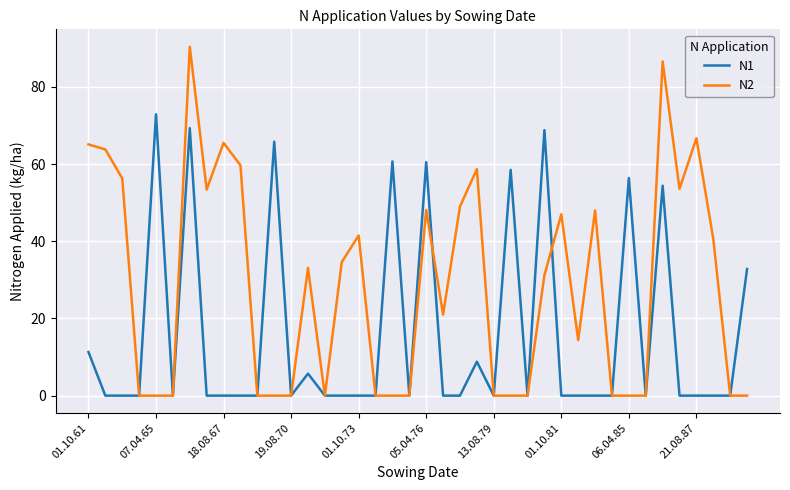

What is the difference between the maximum and minimum values in the N1 series?

72.9